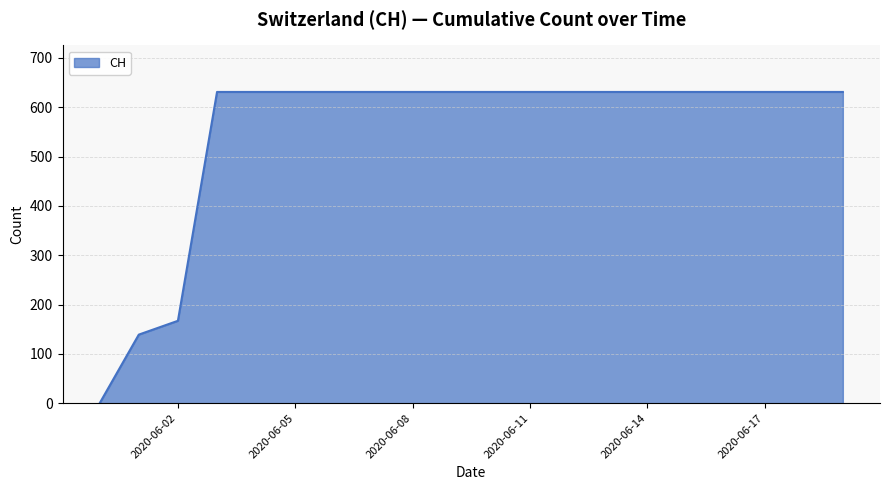

What is the difference between the maximum and minimum values?

631